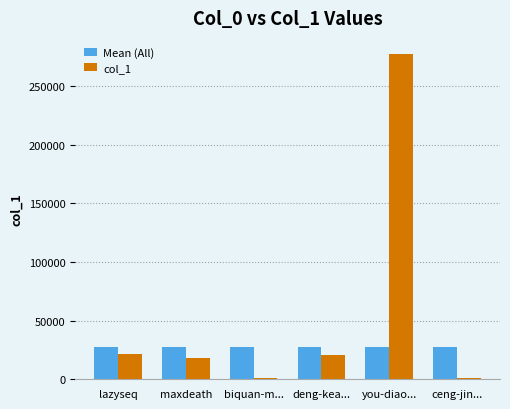

Is it true that col_1 equals 20843 at deng-kea...?

True